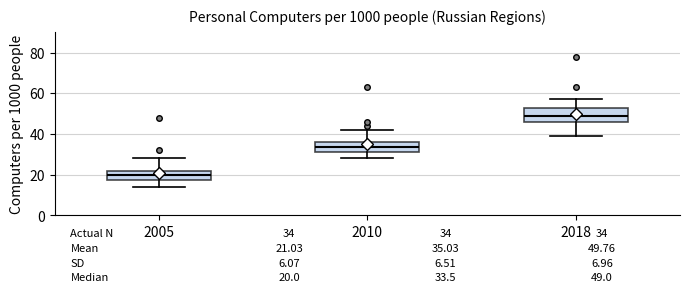

Which box has the highest median line?

2018